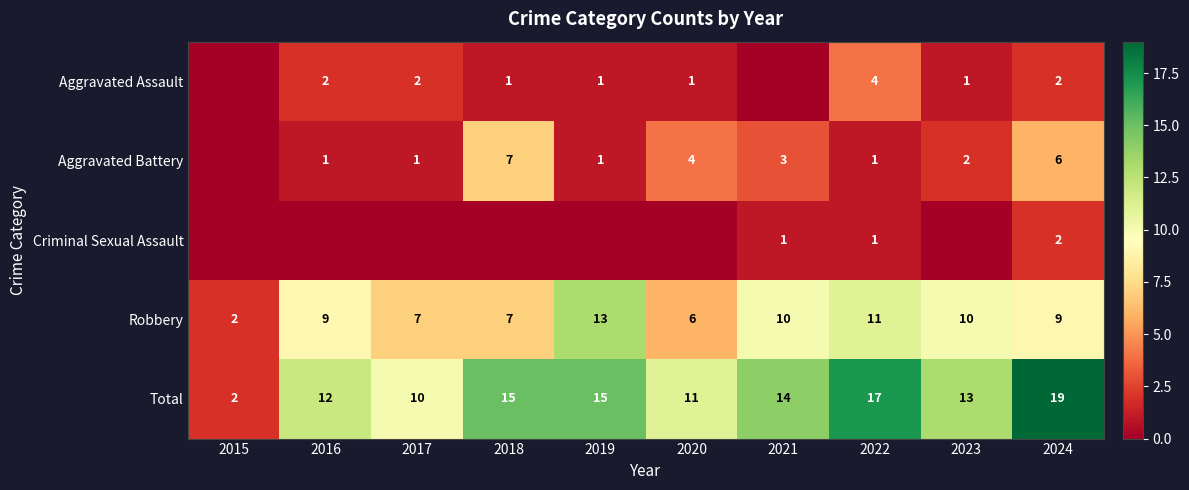

How many distinct data groups are displayed?

5